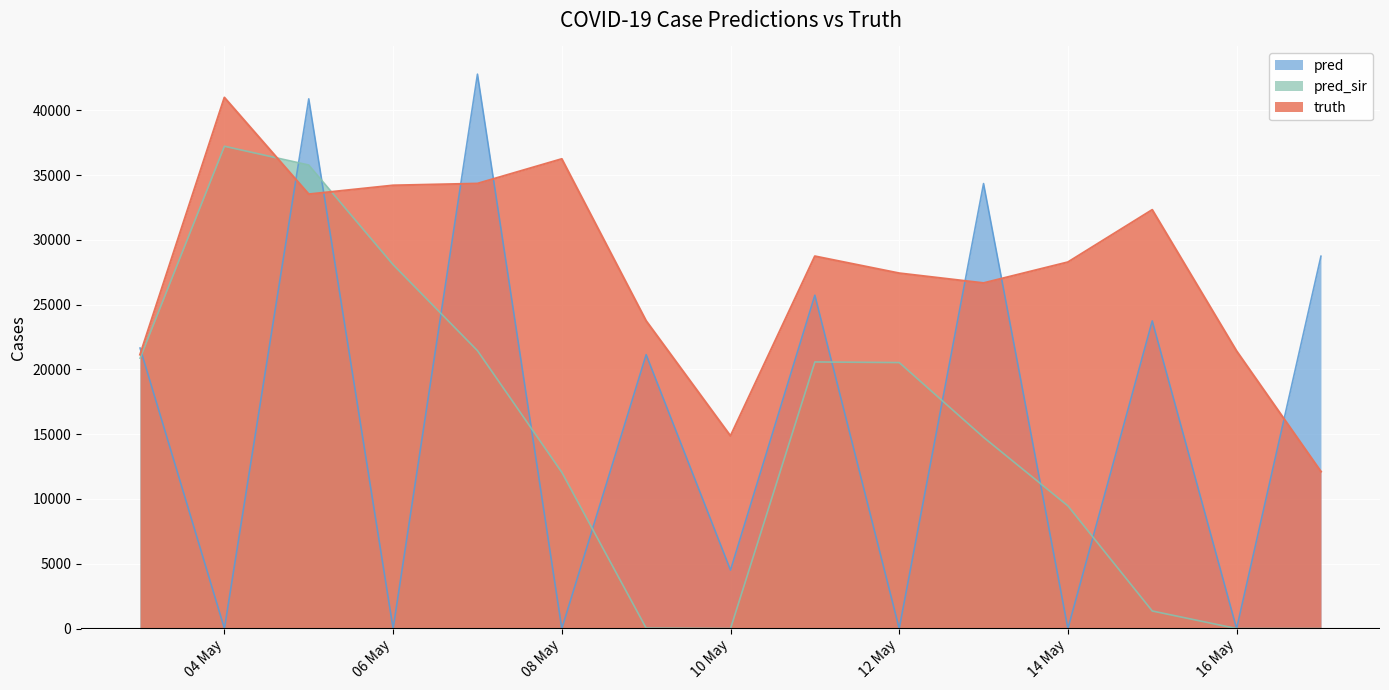

How many series are shown in this chart?

3